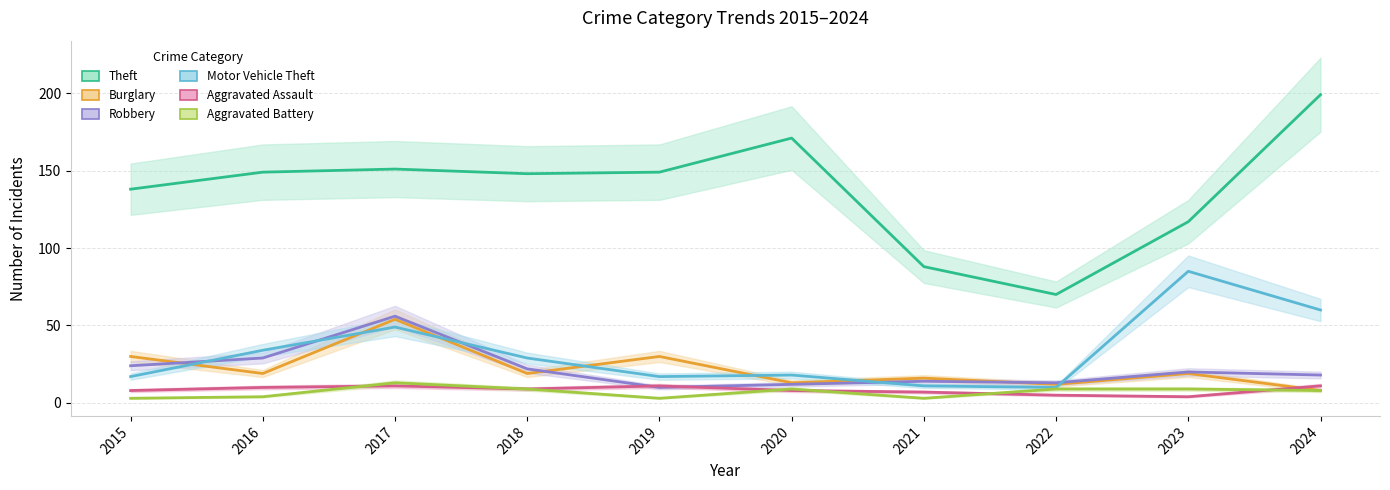

Rank the series by their maximum value, from lowest to highest.

Aggravated Assault, Aggravated Battery, Burglary, Robbery, Motor Vehicle Theft, Theft